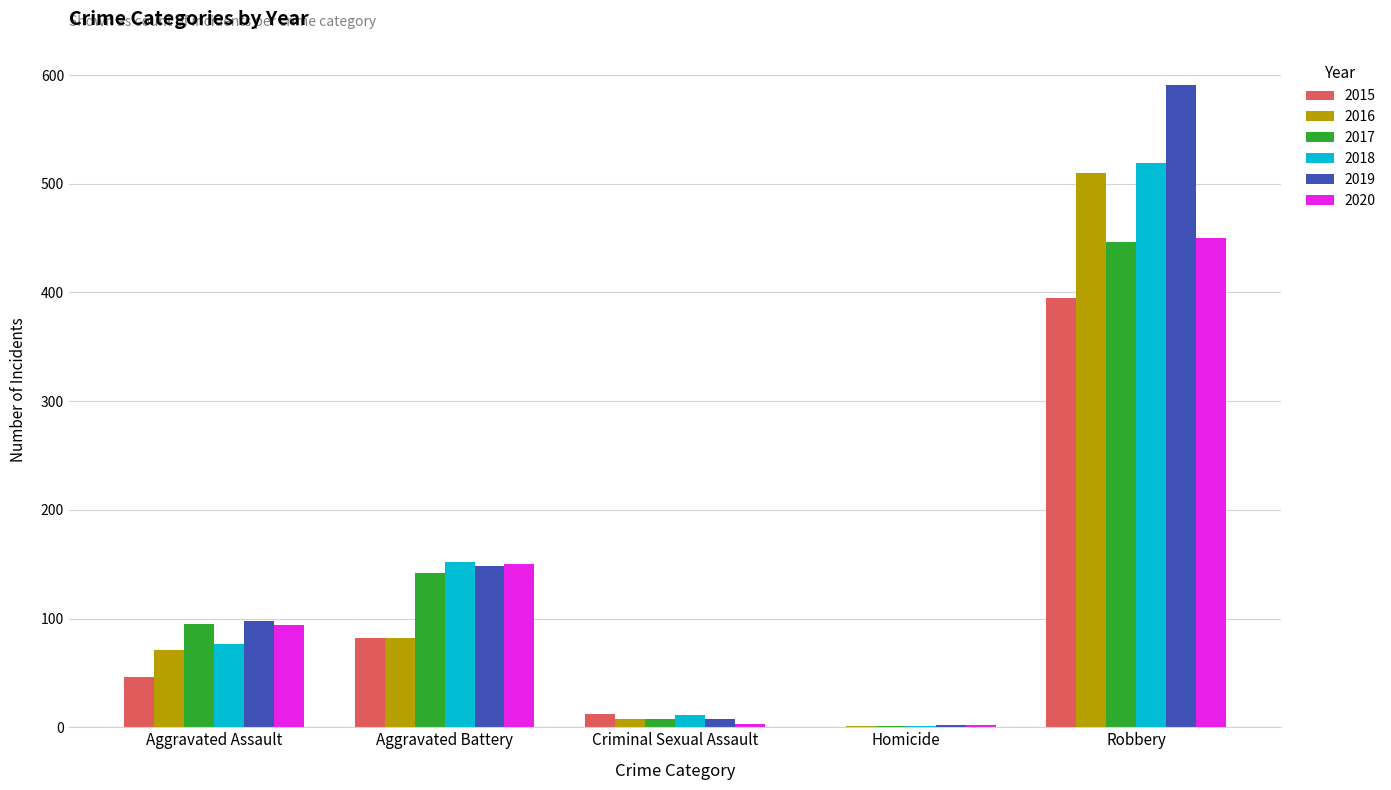

What is the highest value of the 2015 series?

395